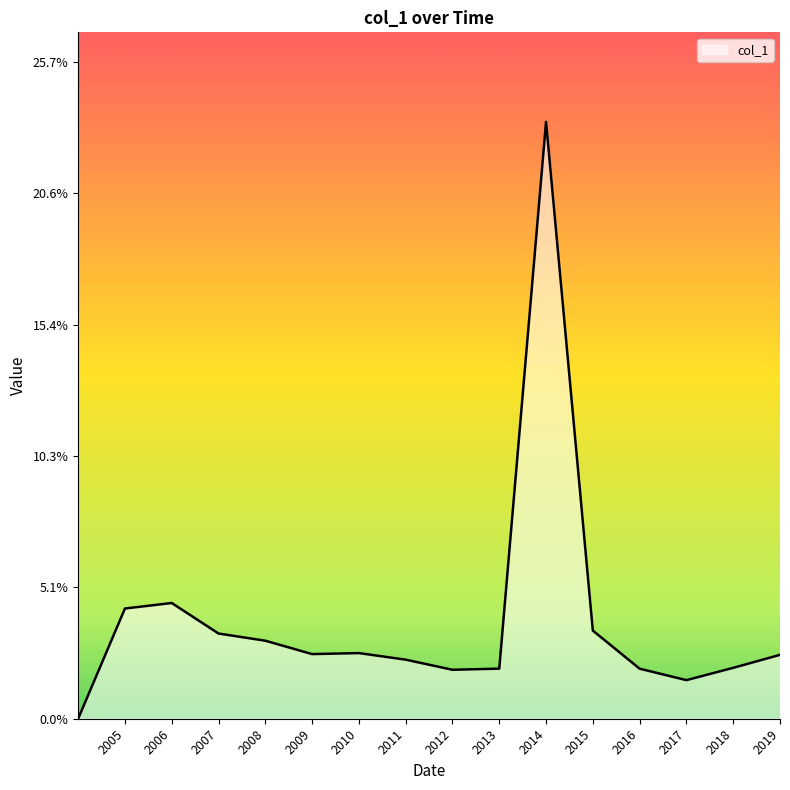

List the labels in order of value, largest first.

2014-06-15, 2006-06-15, 2005-06-15, 2015-06-15, 2007-06-15, 2008-06-15, 2010-06-15, 2009-06-15, 2019-06-15, 2011-06-15, 2018-06-15, 2013-06-15, 2016-06-15, 2012-06-15, 2017-06-15, 